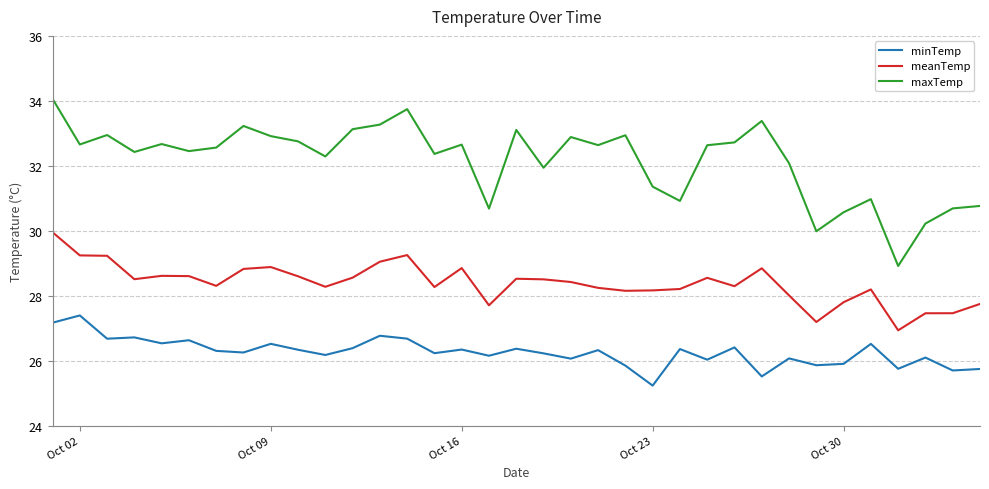

Does the chart display data point markers on the line(s)?

No